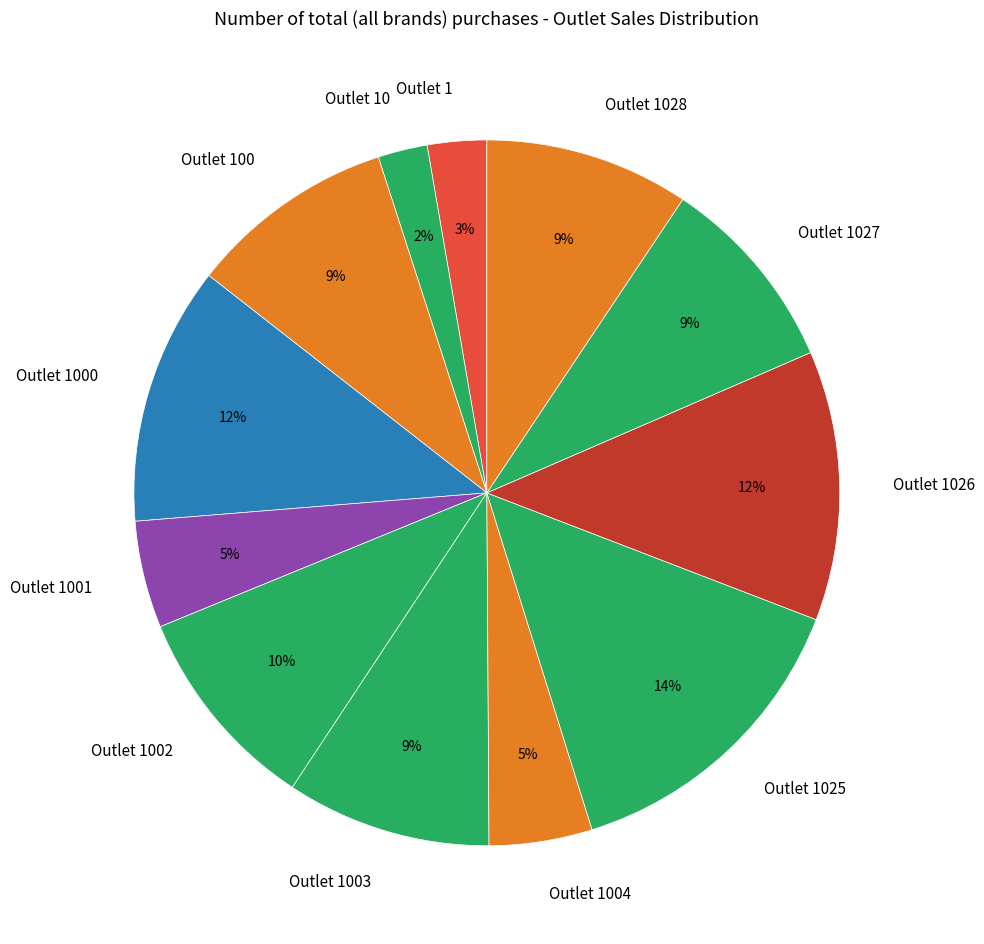

Do Outlet 1000 and Outlet 10 together represent more than half of the pie?

No